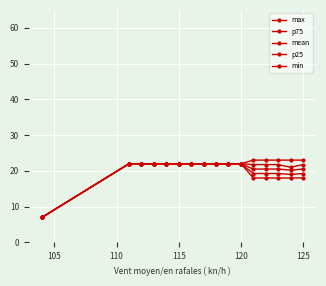

List the series in order of their overall mean, highest first.

max, p75, mean, p25, min